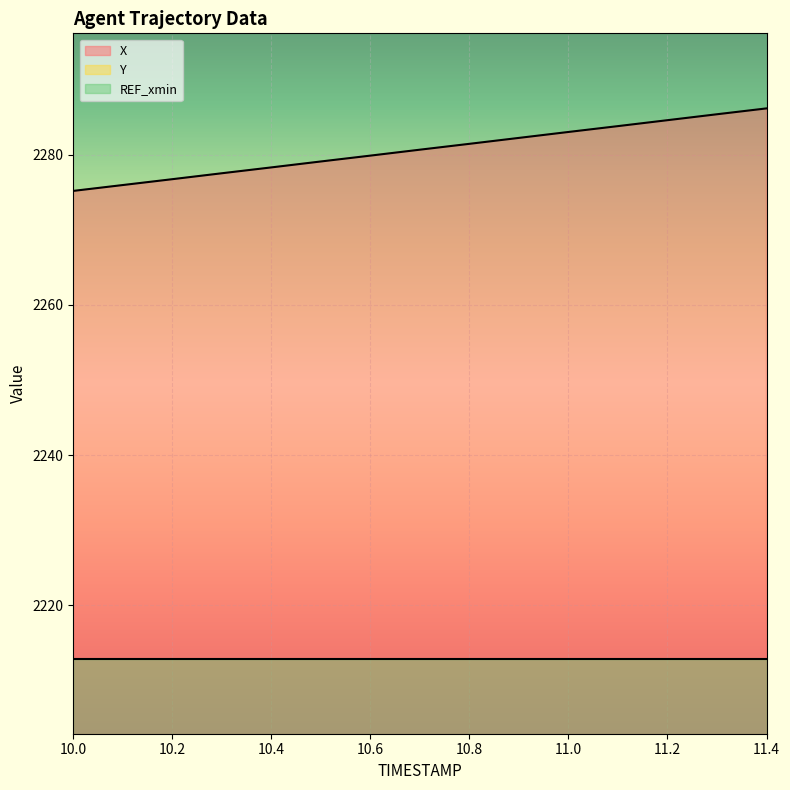

True or false: X and Y intersect in this chart.

False